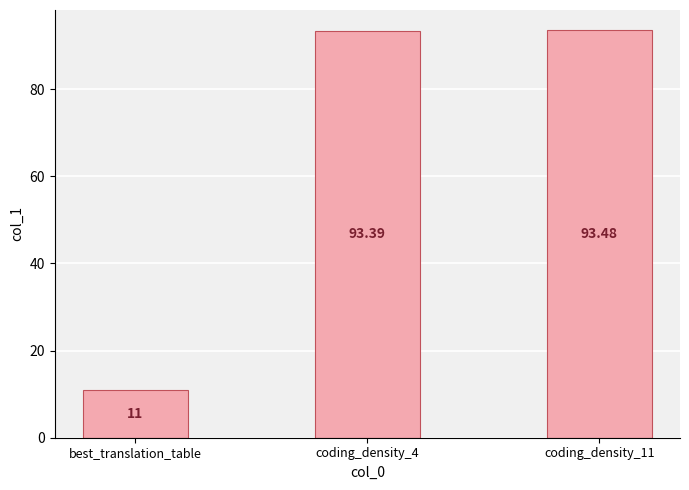

The chart shows a value of 93.5 at coding_density_11. True or false?

True